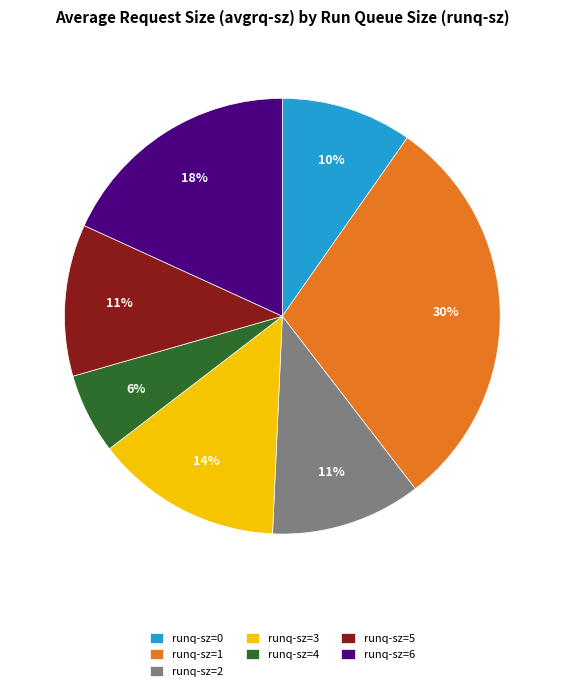

Is the sum of runq-sz=4 and runq-sz=5 greater than half?

No